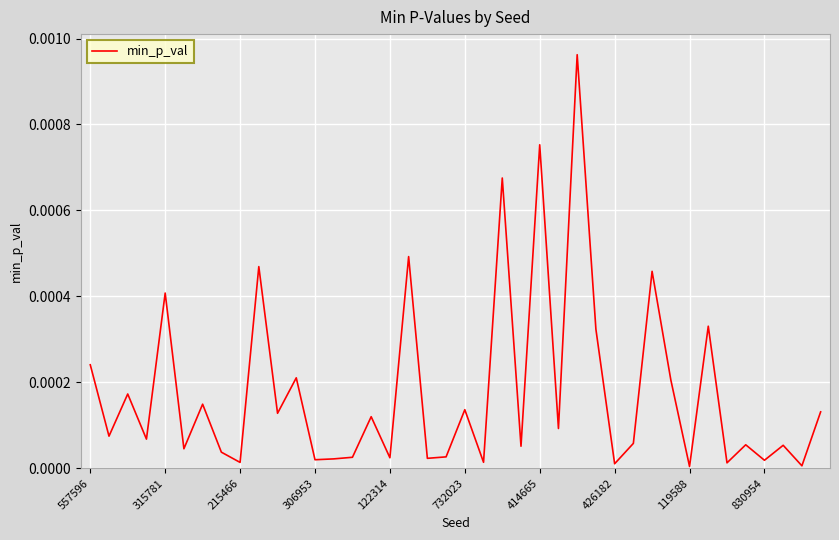

True or false: the data shows 0.0 at 119588.

True